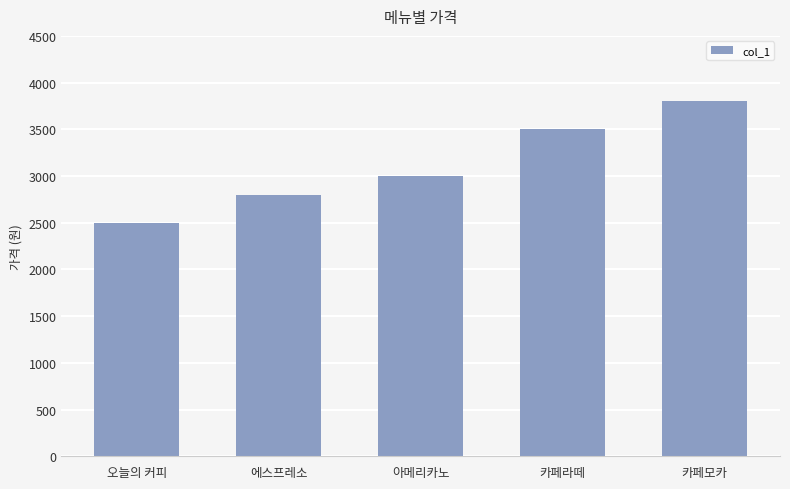

Reading right to left, list all the values displayed in this chart.

3800	3500	3000	2800	2500